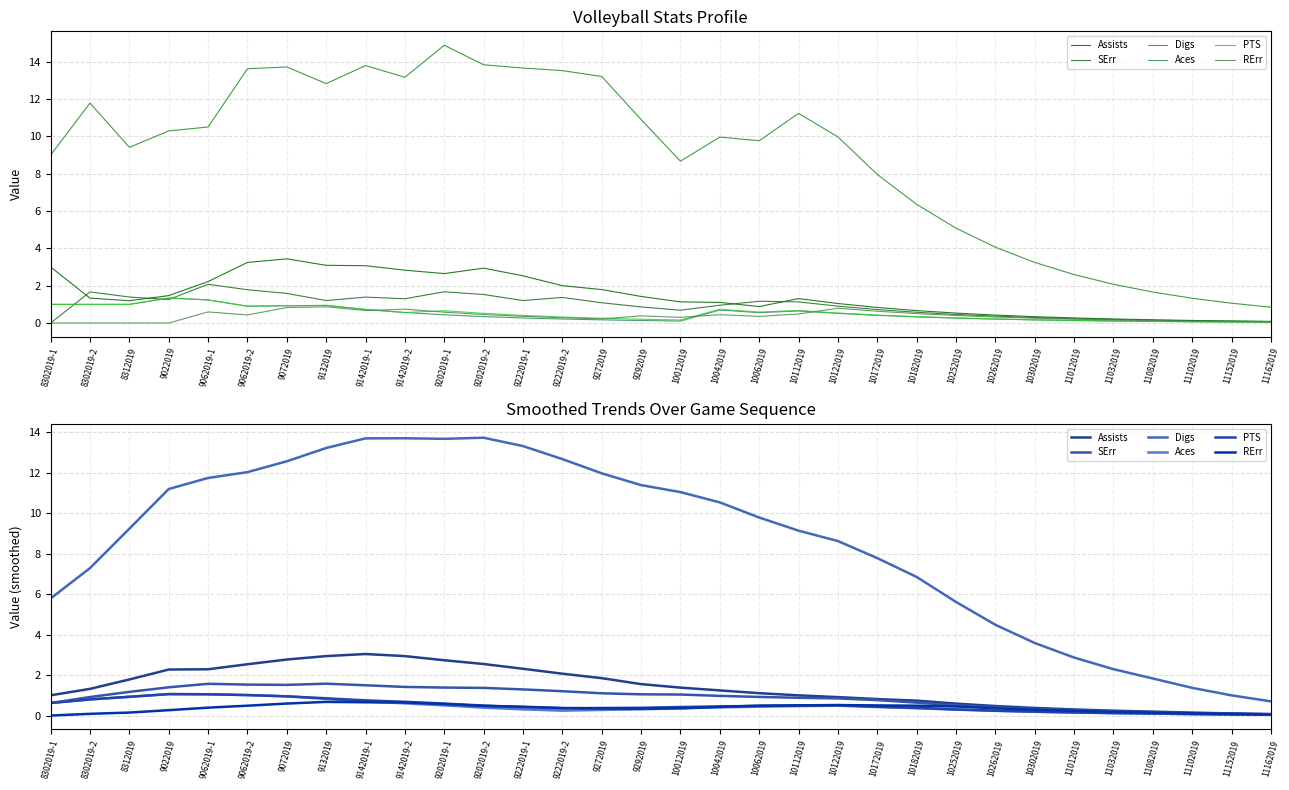

True or false: Digs and PTS cross at least once.

False